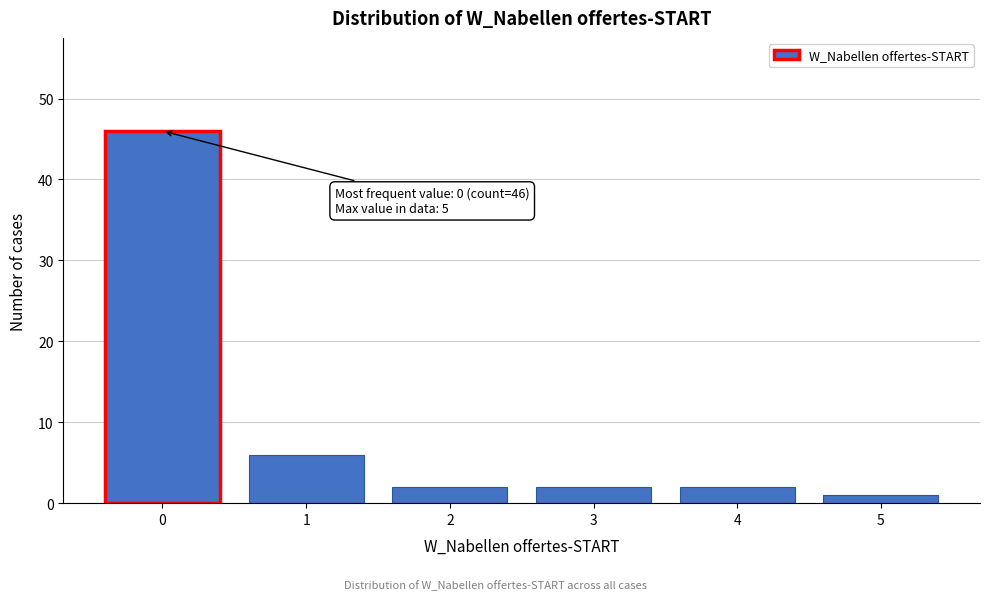

Reading left to right, extract all data points from this chart.

46	6	2	2	2	1